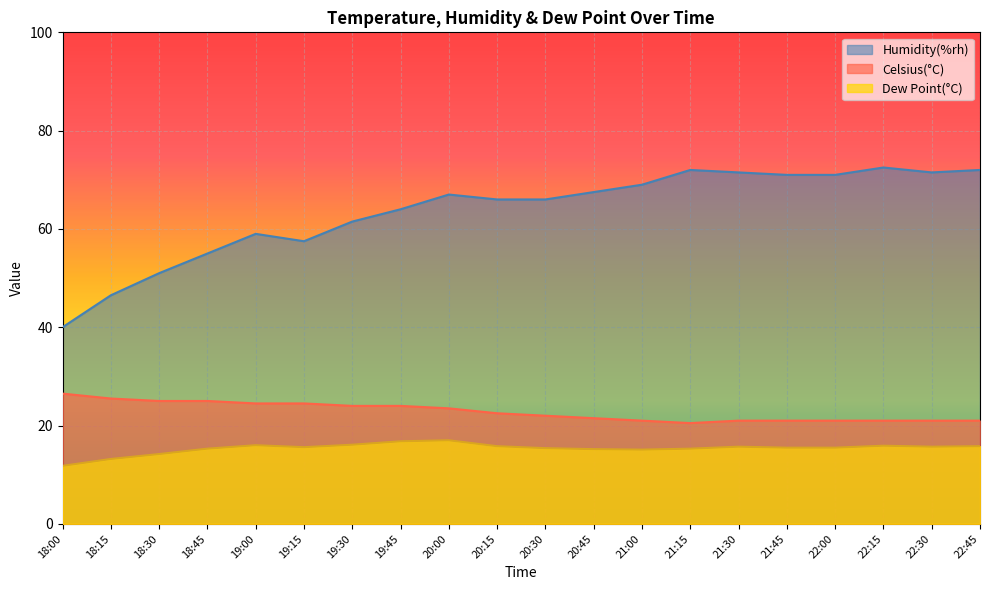

Reading left to right, extract all data points from this chart.

Celsius(°C): 26.5	25.5	25.0	25.0	24.5	24.5	24.0	24.0	23.5	22.5	22.0	21.5	21.0	20.5	21.0	21.0	21.0	21.0	21.0	21.0
Humidity(%rh): 40.0	46.5	51.0	55.0	59.0	57.5	61.5	64.0	67.0	66.0	66.0	67.5	69.0	72.0	71.5	71.0	71.0	72.5	71.5	72.0
Dew Point(°C): 11.8	13.2	14.2	15.3	16.0	15.6	16.1	16.8	17.0	15.8	15.4	15.2	15.1	15.3	15.7	15.5	15.5	15.9	15.7	15.8